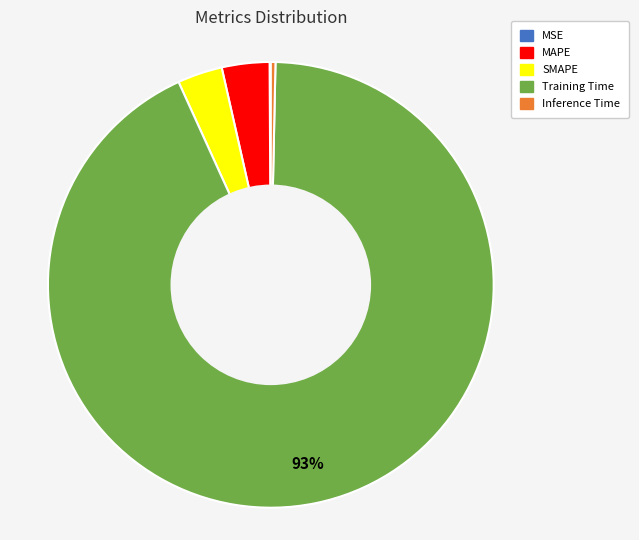

The SMAPE slice represents 3% of the pie. True or false?

True